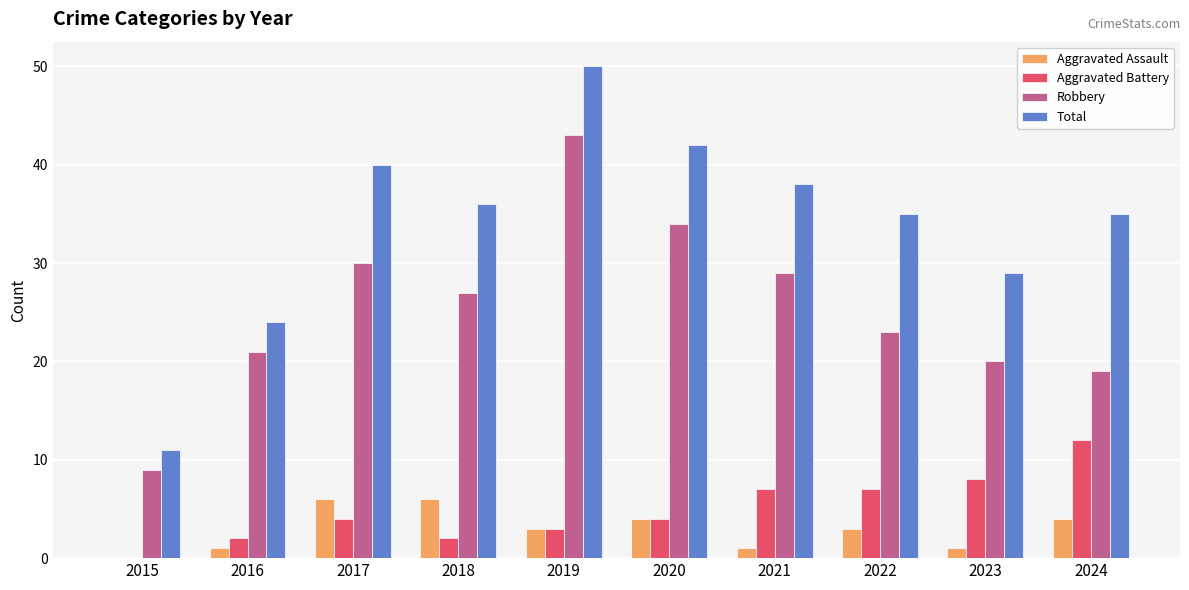

What is the greatest value displayed?

50